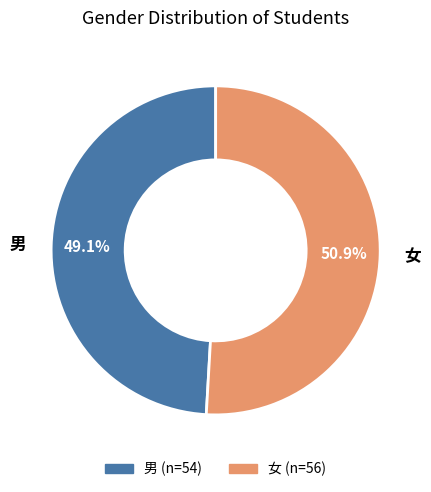

To the nearest percent, what percentage of the pie is 男?

49%